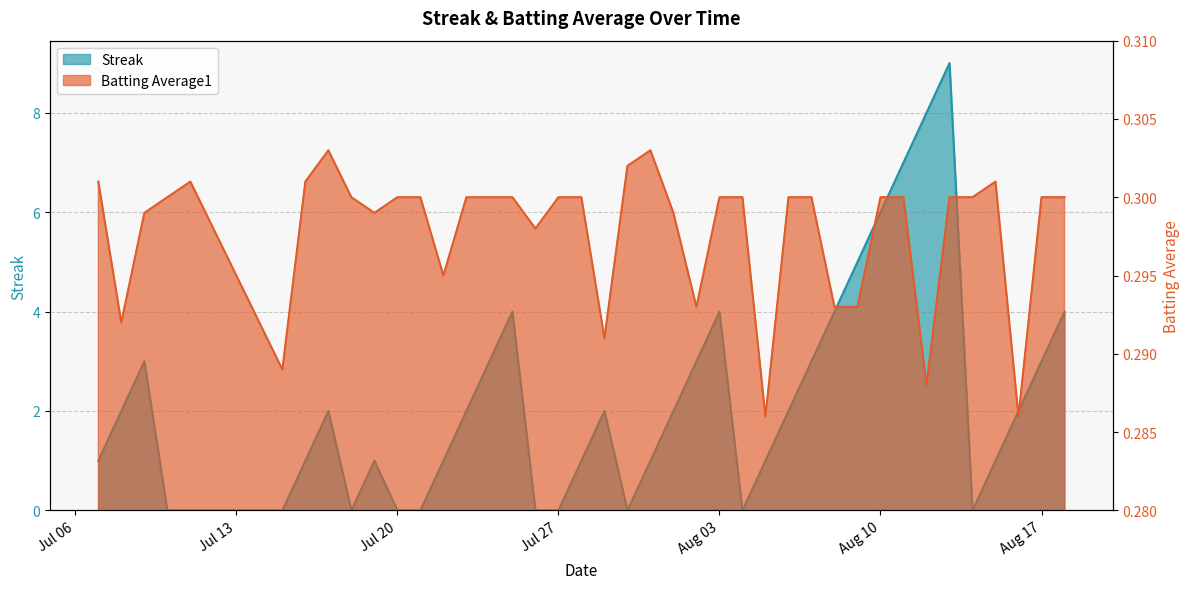

True or false: Batting Average1 and Streak intersect in this chart.

True